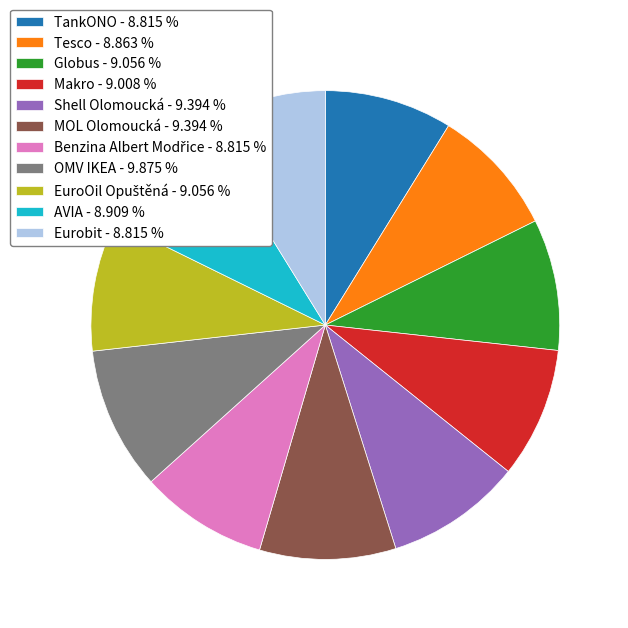

Is there a majority slice in this chart?

No